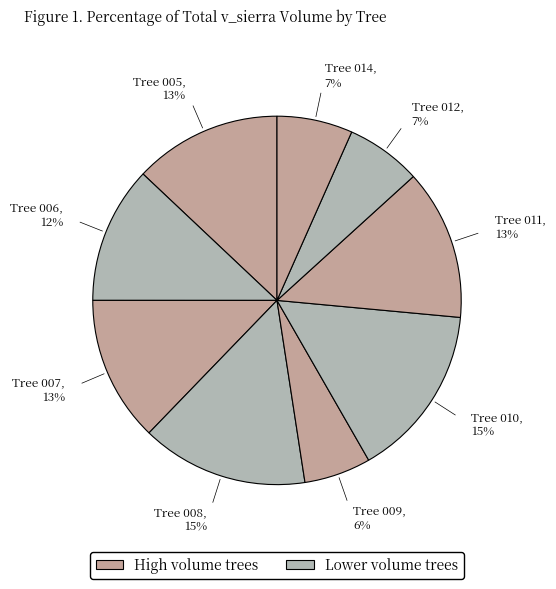

Count the number of slices in the pie.

9